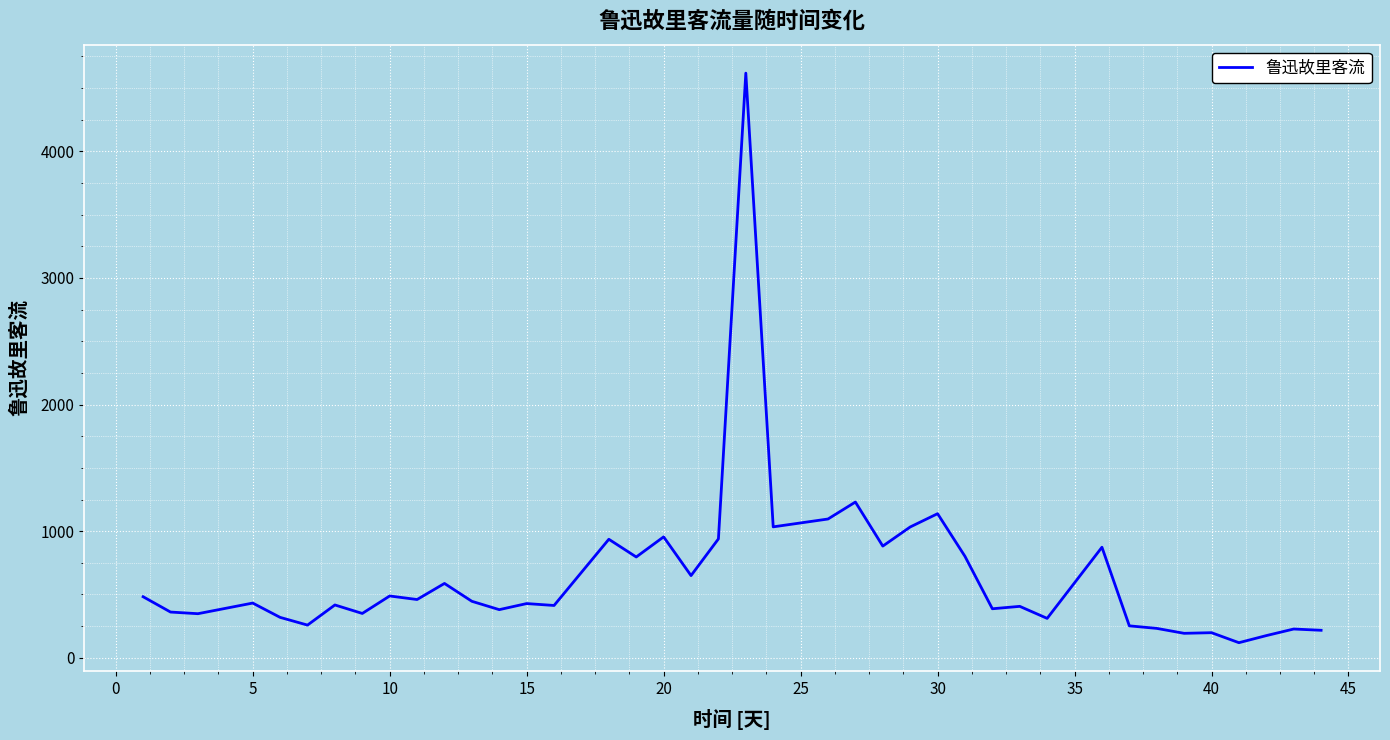

What is the greatest value displayed?

4618